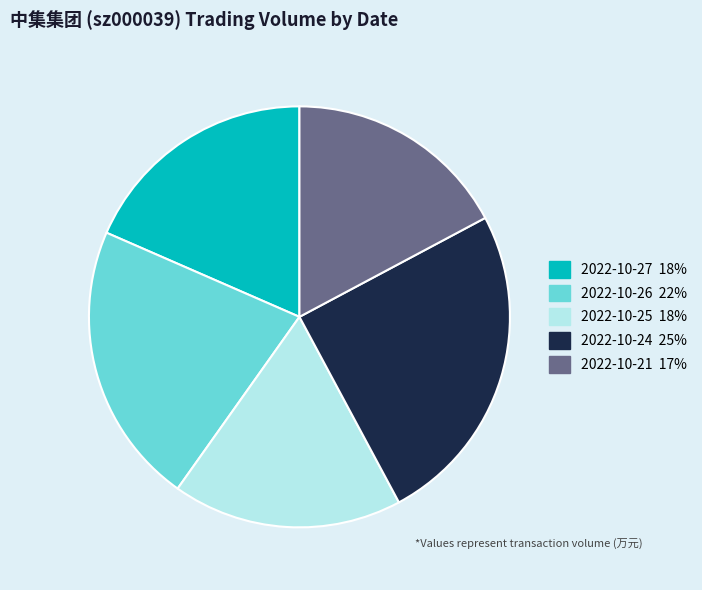

Is 2022-10-21 the majority of the pie?

No